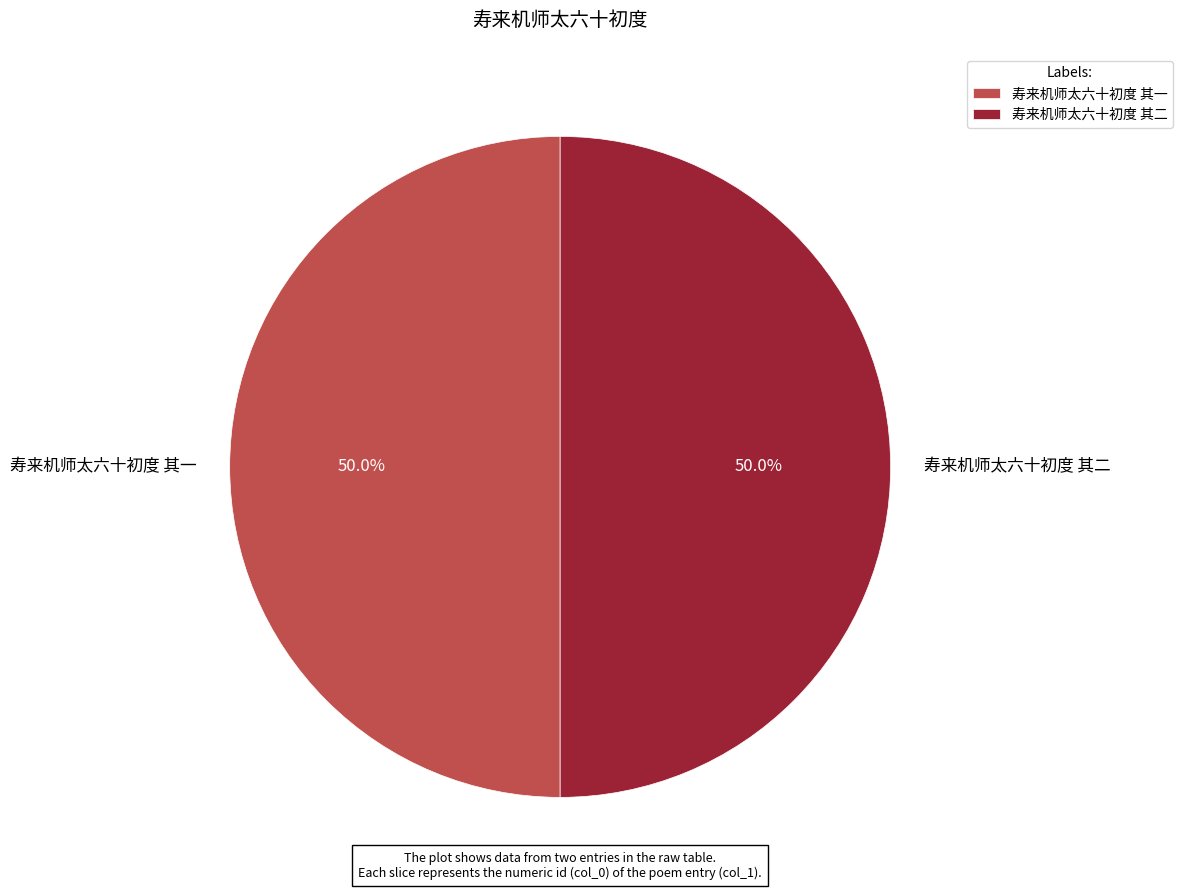

What is the ratio of the value at 寿来机师太六十初度 其一 to the value at 寿来机师太六十初度 其二?

1.0